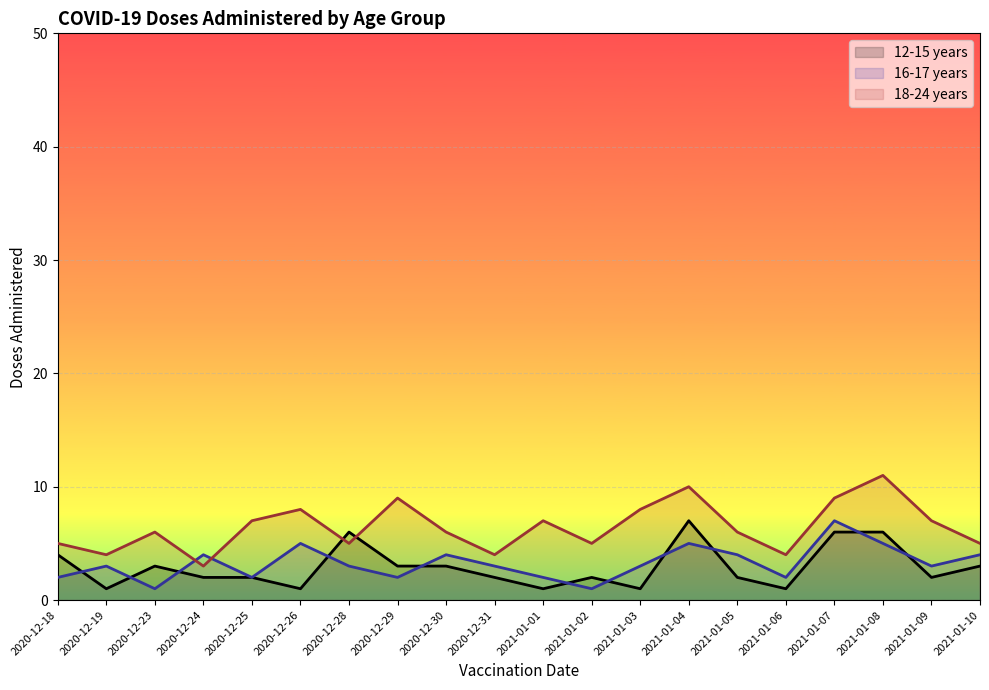

Which series has the largest total across all categories?

18-24 years